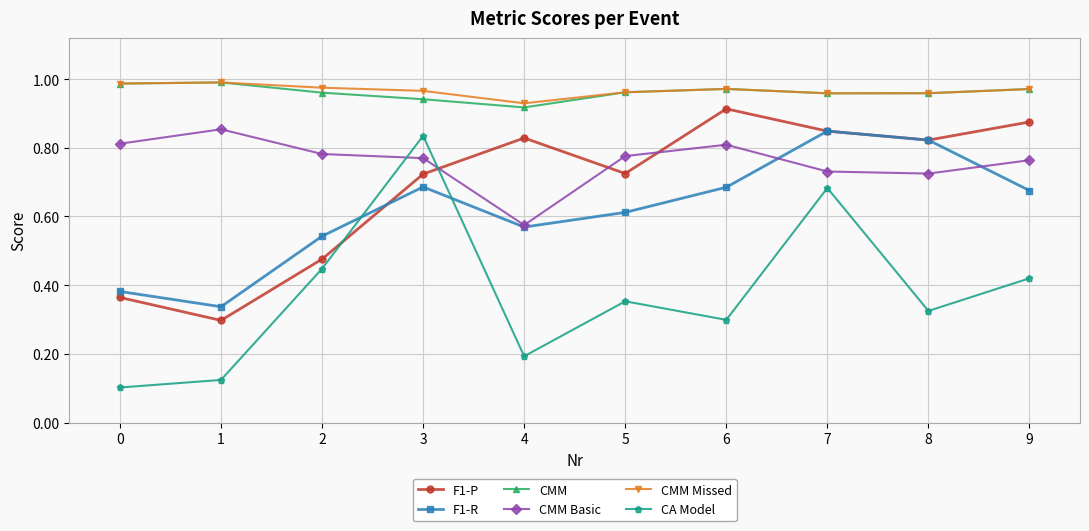

Count the number of categories in the chart.

10